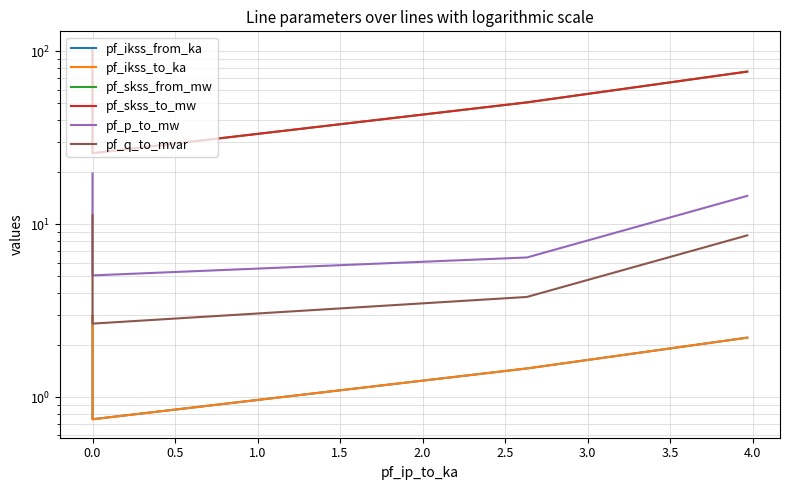

What is the value of the pf_skss_from_mw point at the 2nd from the left?

25.8